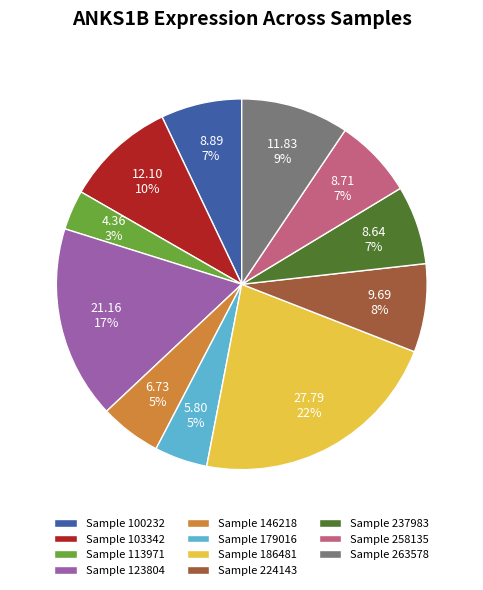

True or false: Sample 100232 accounts for 1% of the total.

False